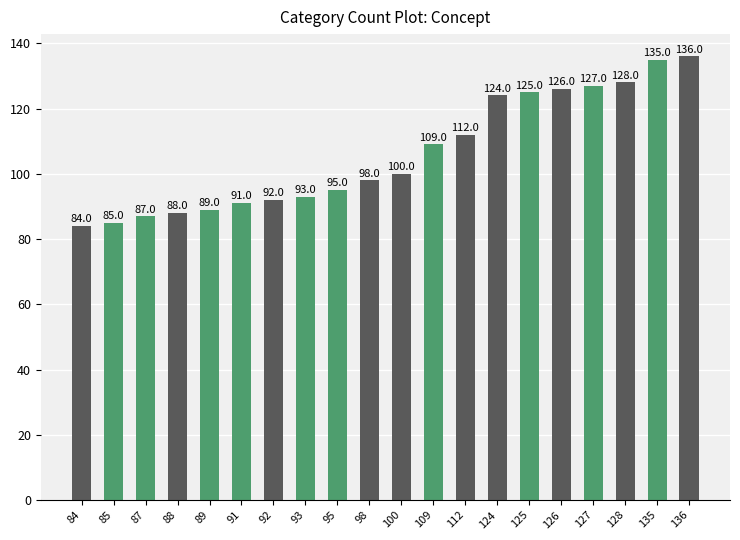

What is the difference between the maximum and minimum values?

52